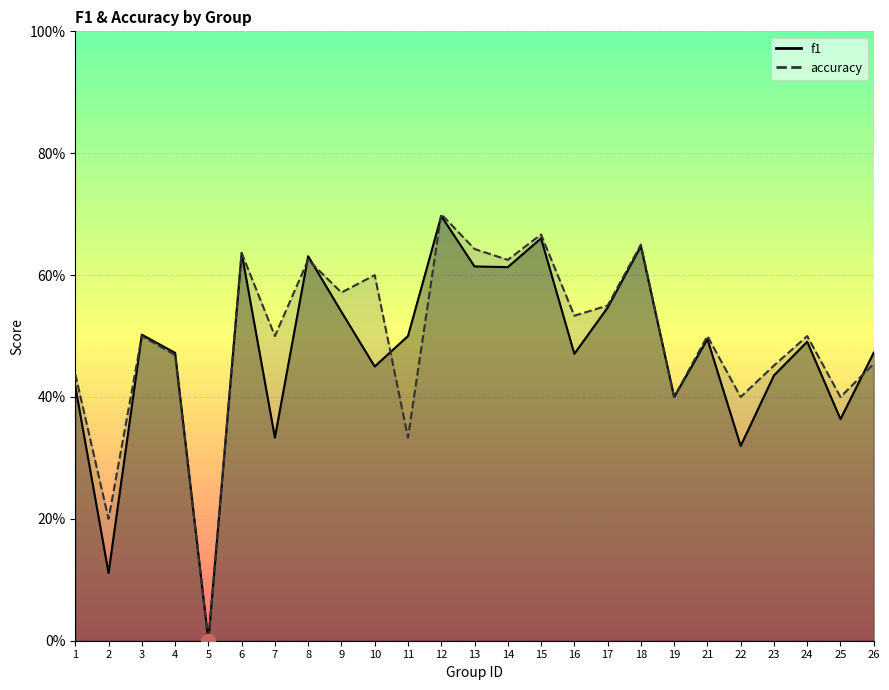

How many intersections are there between accuracy and f1?

8